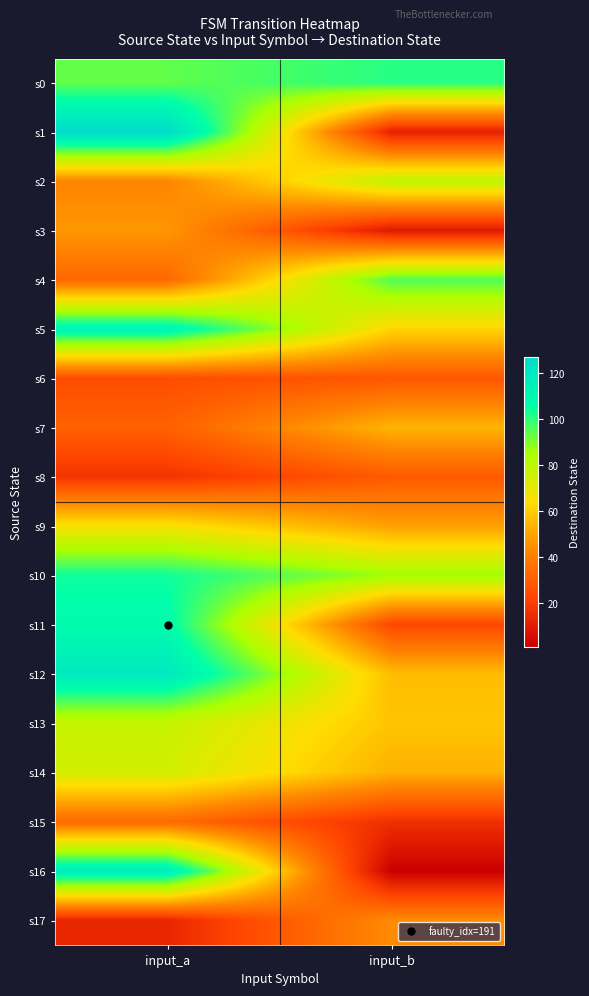

Reading right to left, what are all the values shown in this chart?

s0: input_b=101	input_a=94
s1: input_b=11	input_a=127
s2: input_b=80	input_a=42
s3: input_b=9	input_a=47
s4: input_b=96	input_a=33
s5: input_b=62	input_a=113
s6: input_b=28	input_a=25
s7: input_b=54	input_a=31
s8: input_b=29	input_a=17
s9: input_b=49	input_a=66
s10: input_b=86	input_a=104
s11: input_b=23	input_a=108
s12: input_b=56	input_a=119
s13: input_b=58	input_a=78
s14: input_b=53	input_a=75
s15: input_b=16	input_a=34
s16: input_b=1	input_a=117
s17: input_b=44	input_a=13